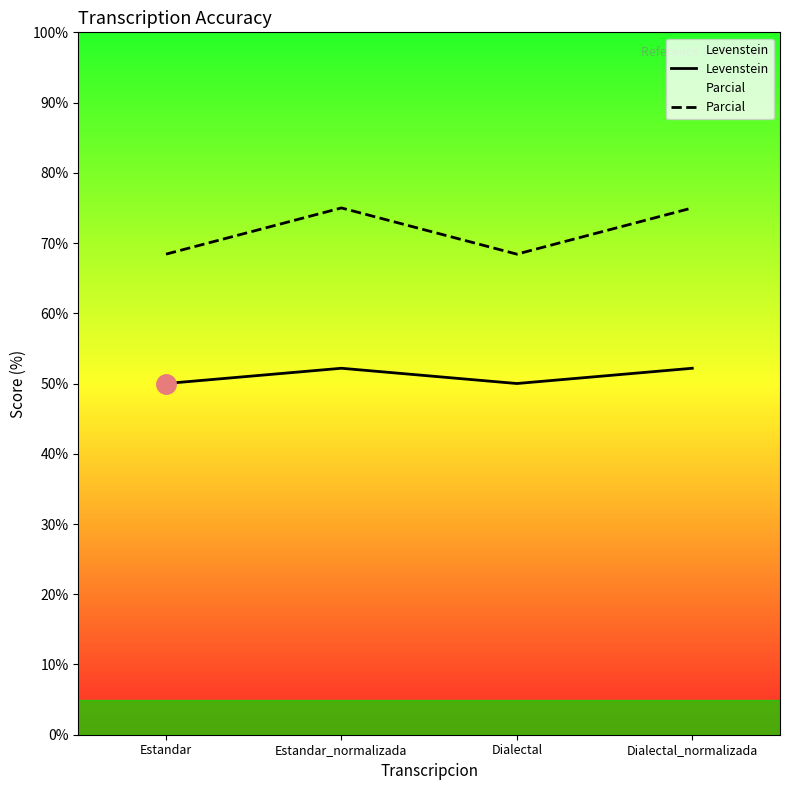

What is the difference between the maximum and minimum values in the Levenstein series?

2.2